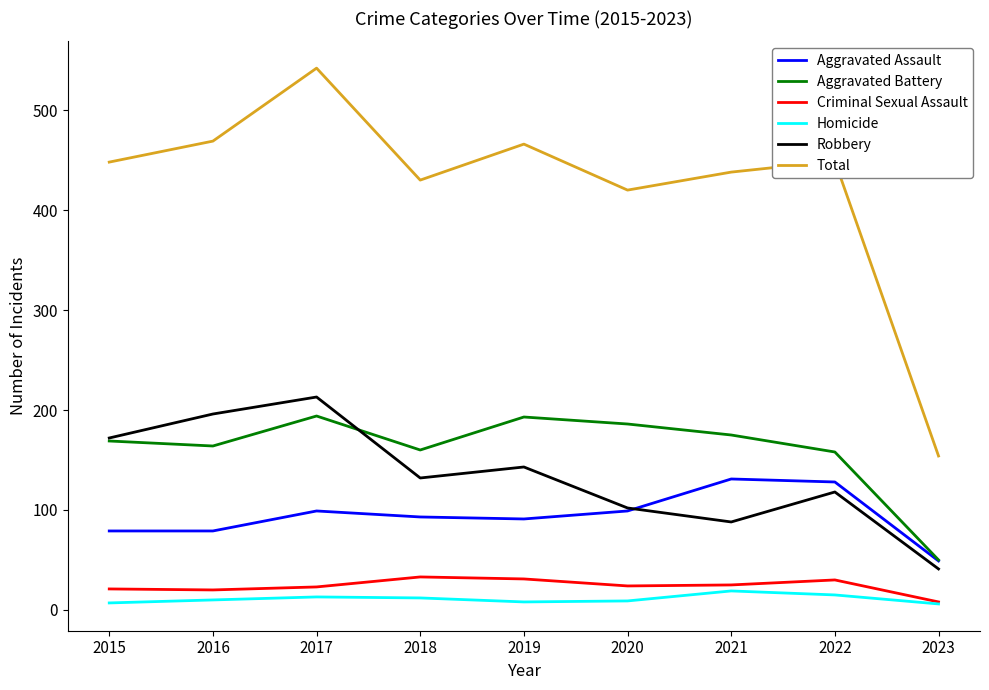

Is it true that Homicide equals 13 at 2017?

True